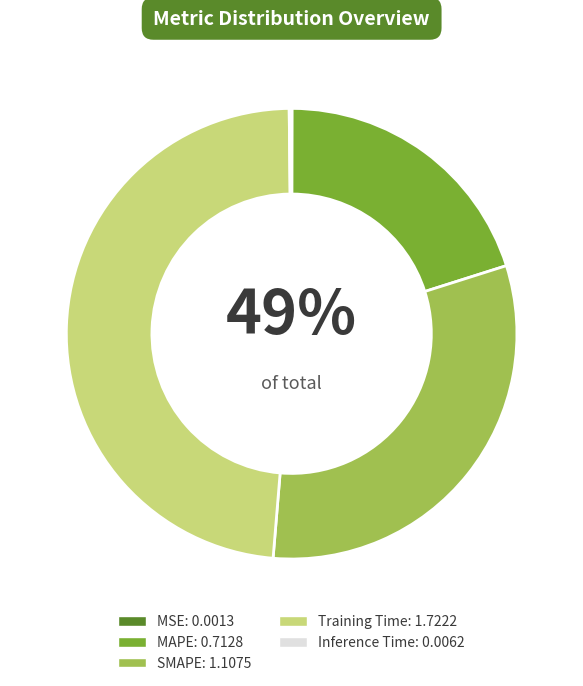

How many segments does this pie chart have?

5